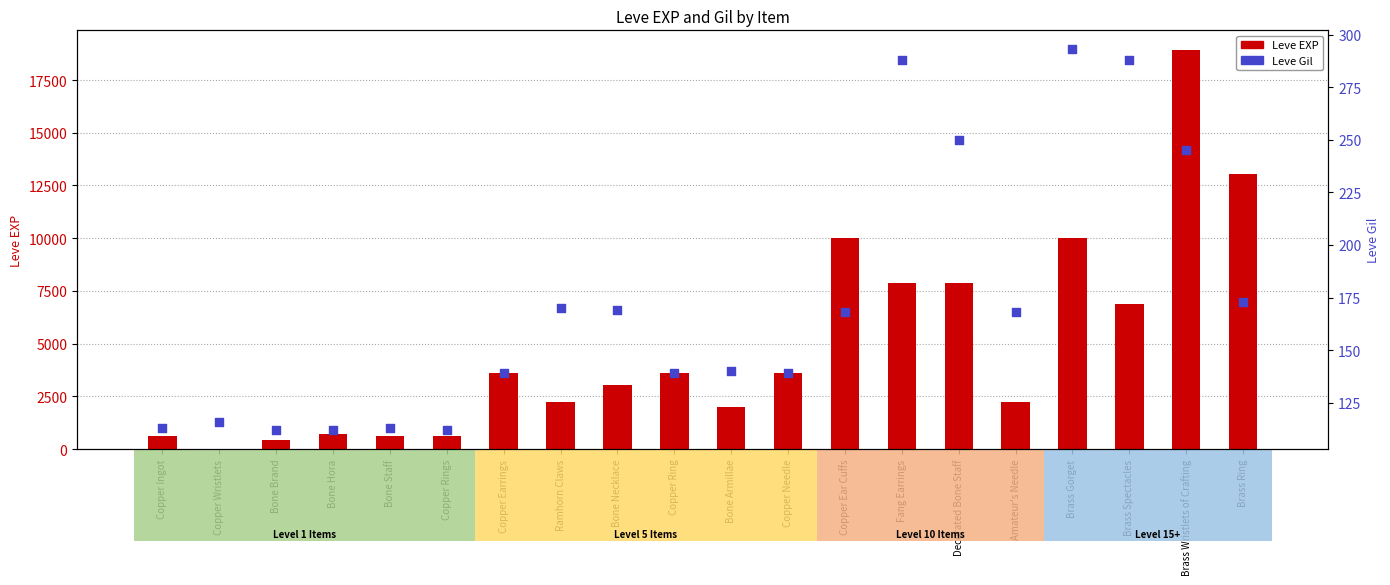

At which category is the sum across all series the highest?

Brass Wristlets of Crafting